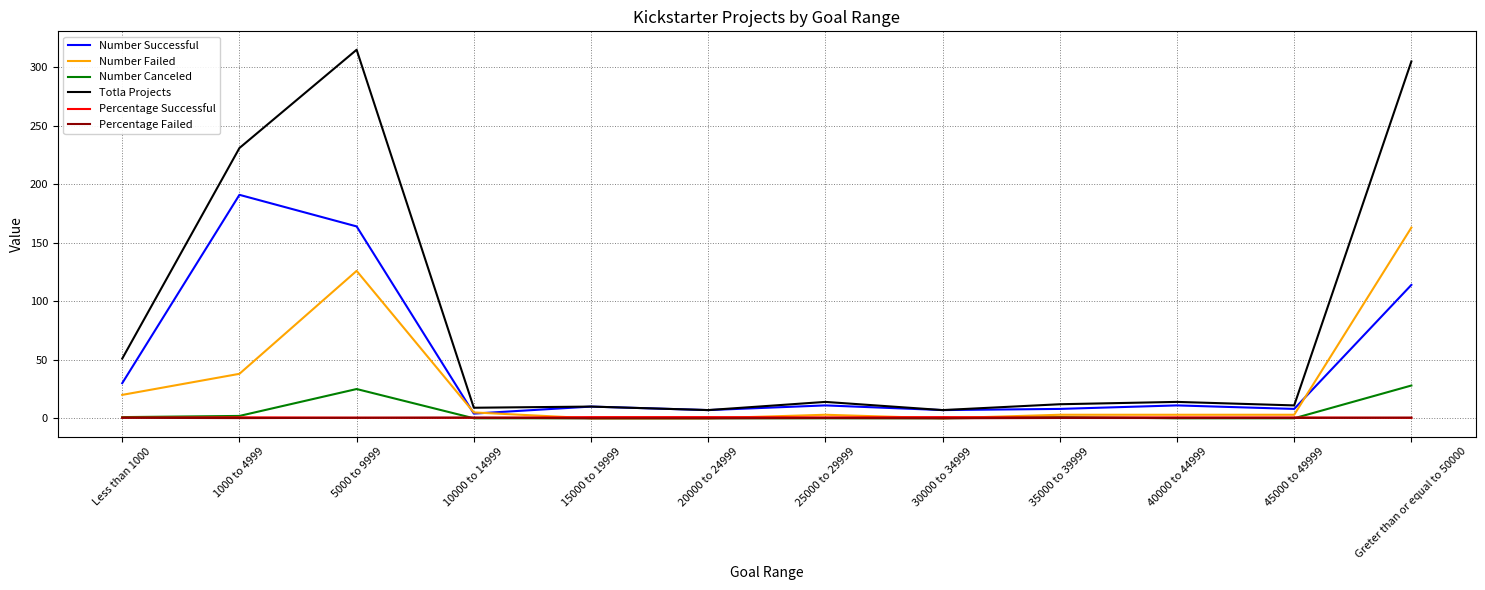

At how many categories does at least one series exceed 93?

3